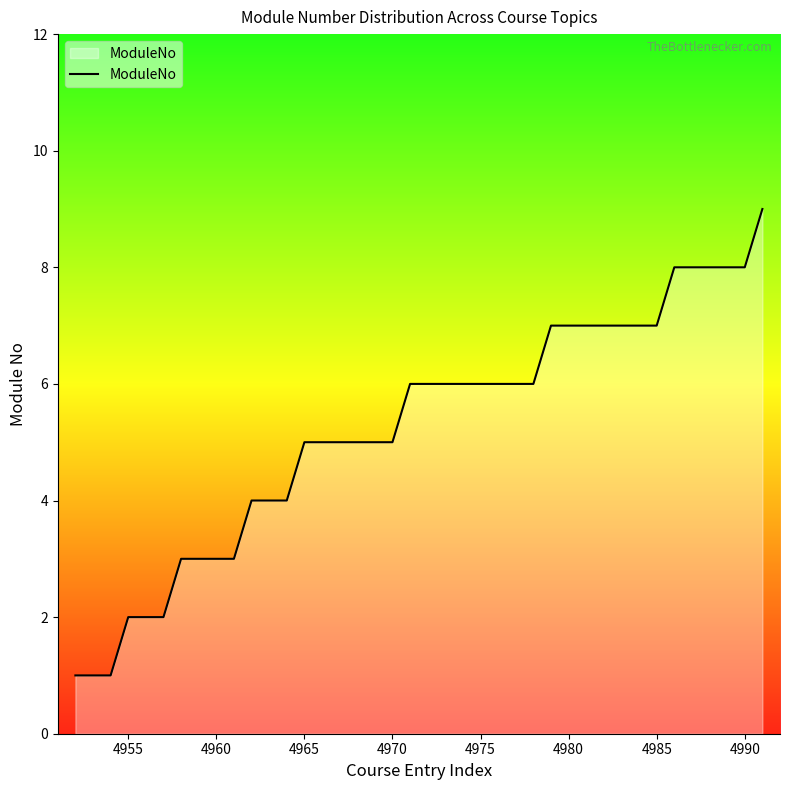

What is the maximum value shown in the chart?

9